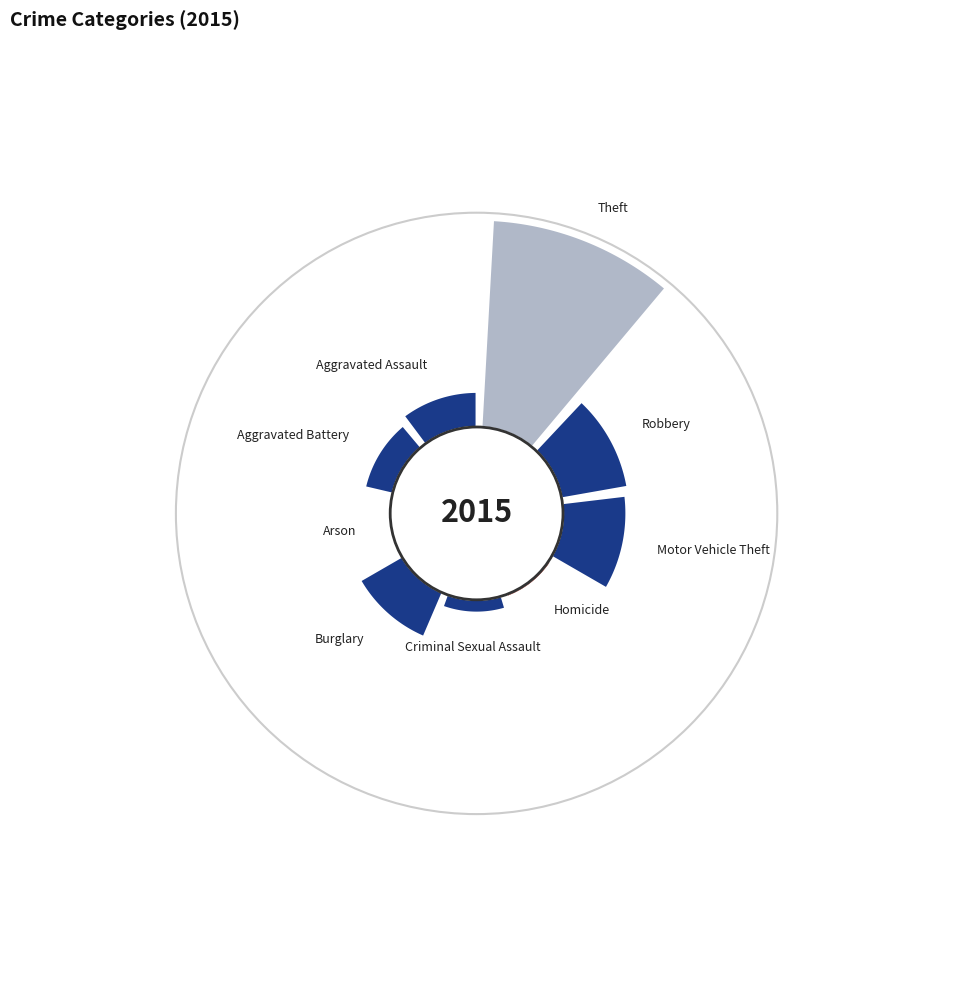

Is there any slice that represents more than half of the pie?

No